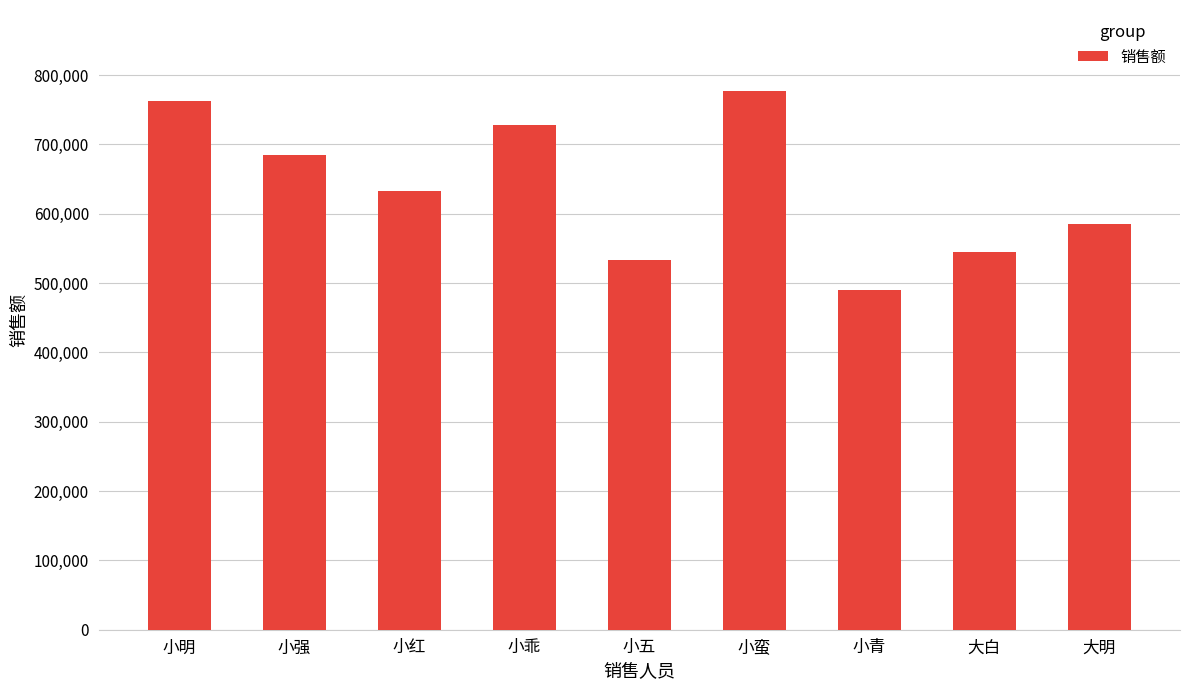

Rank the categories by value from lowest to highest.

小青, 小五, 大白, 大明, 小红, 小强, 小乖, 小明, 小蛮